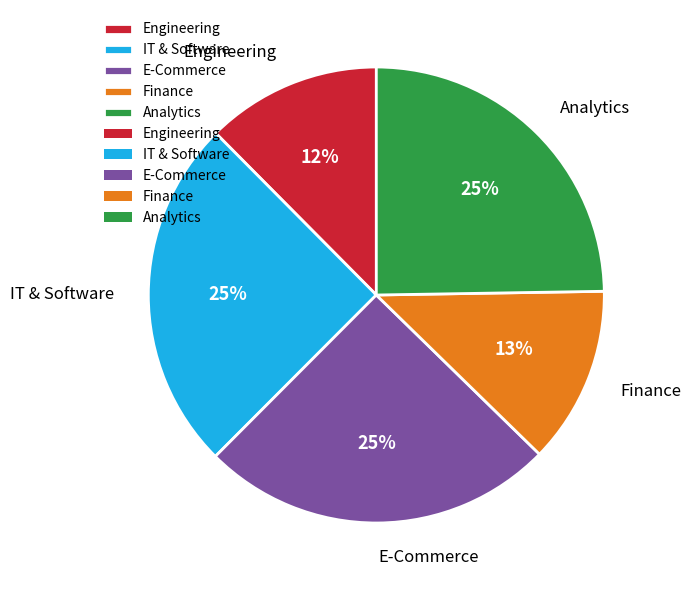

Is there any slice that represents more than half of the pie?

No